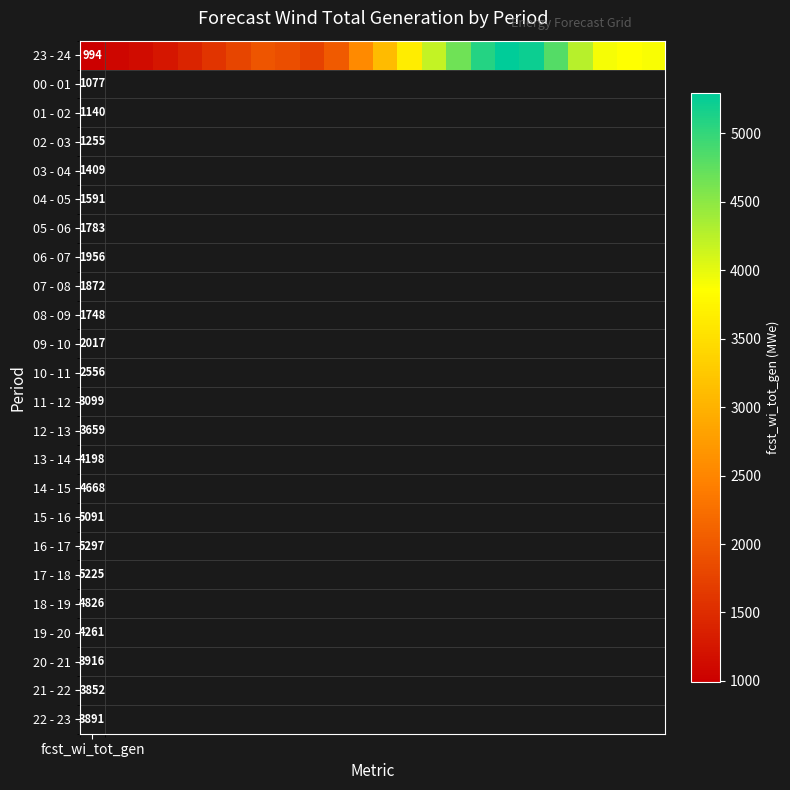

List the labels in order of value, smallest first.

fcst_wi_tot_gen, 1, 2, 3, 4, 5, 9, 6, 8, 7, 10, 11, 12, 13, 22, 23, 21, 14, 20, 15, 19, 16, 18, 17